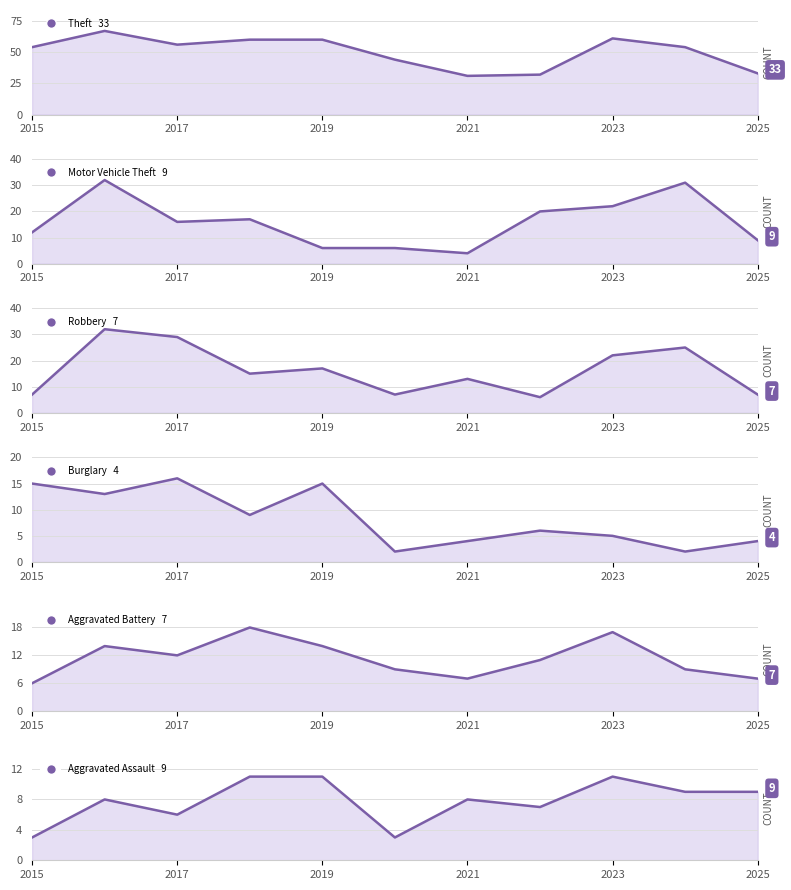

Where is Theft nearest to the value 49?

2015